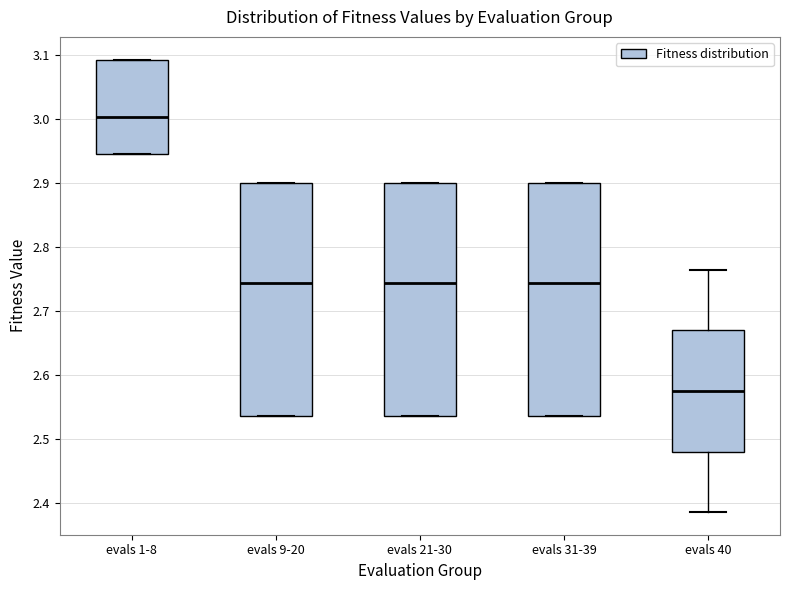

Reading left to right, read every box against the y-axis: the position of its median line, the range the box covers, and the ends of its whiskers. The values are not printed on the chart, so give them approximately, as read against the axis.

evals 1-8: median 3.00, box 2.95 to 3.09, whiskers 2.95 to 3.09
evals 9-20: median 2.74, box 2.54 to 2.90, whiskers 2.54 to 2.90
evals 21-30: median 2.74, box 2.54 to 2.90, whiskers 2.54 to 2.90
evals 31-39: median 2.74, box 2.54 to 2.90, whiskers 2.54 to 2.90
evals 40: median 2.58, box 2.48 to 2.67, whiskers 2.39 to 2.77